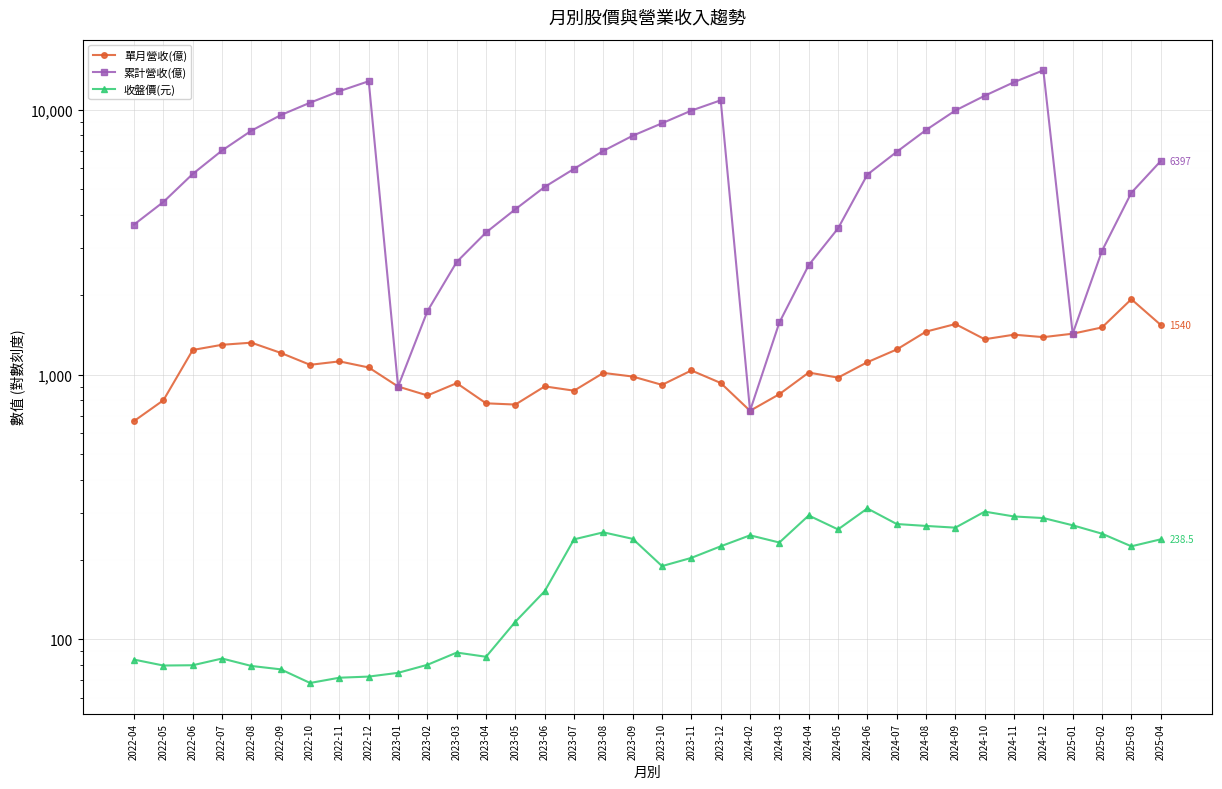

At how many categories does at least one series exceed 123?

36